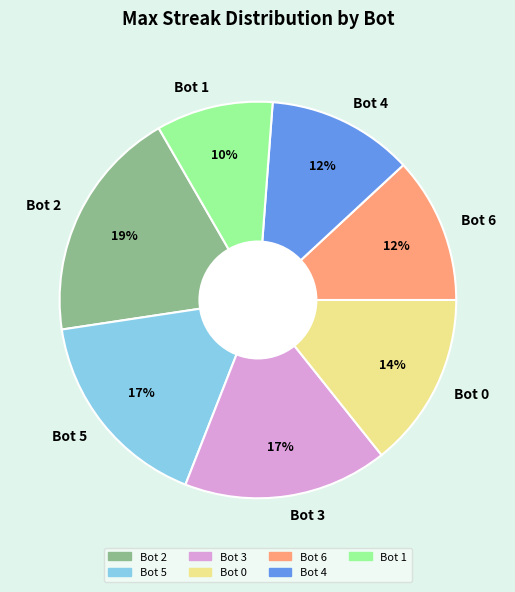

The Bot 2 slice represents 28% of the pie. True or false?

False